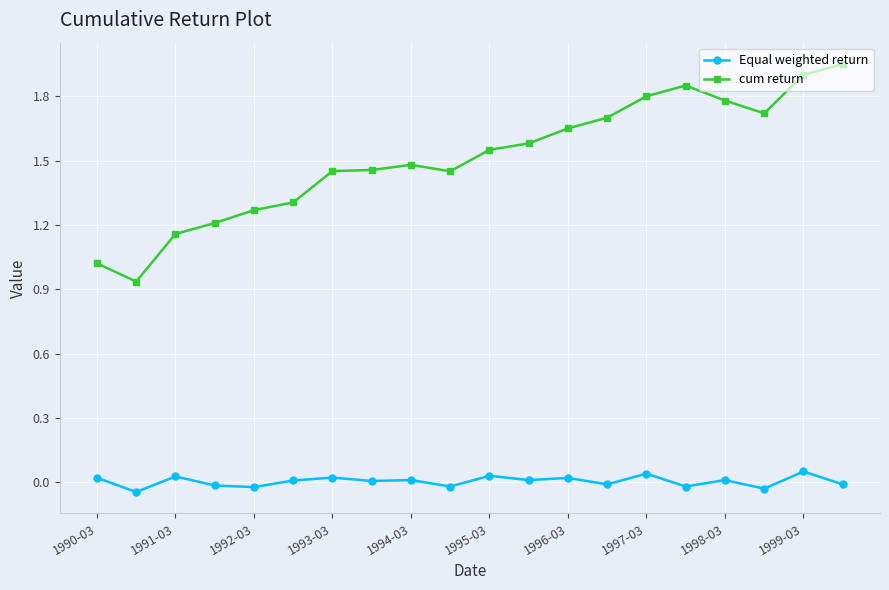

List the series in order of their overall mean, highest first.

cum return, Equal weighted return